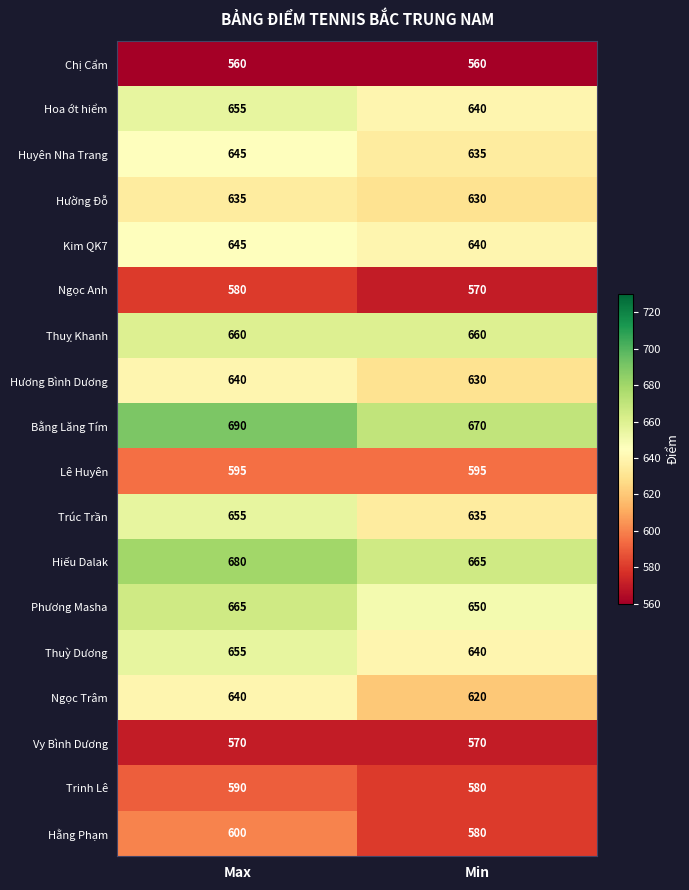

The Hoa ớt hiểm series shows 926 at Max. True or false?

False